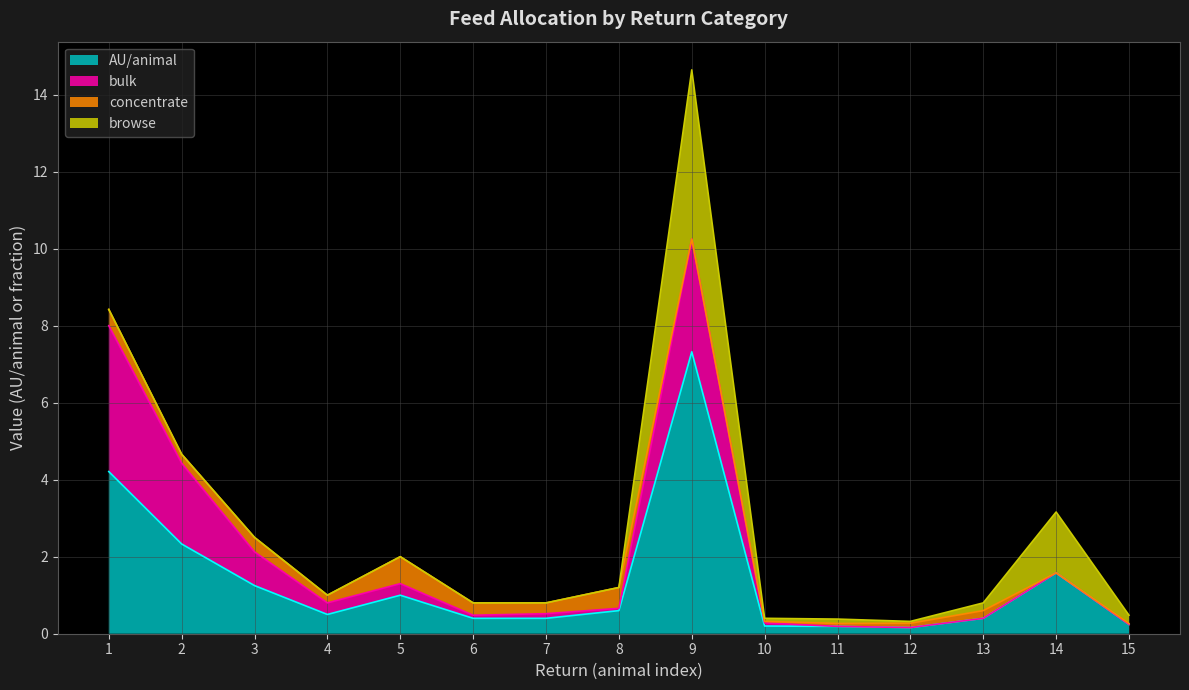

What is the difference between the maximum and minimum values in the browse series?

4.4